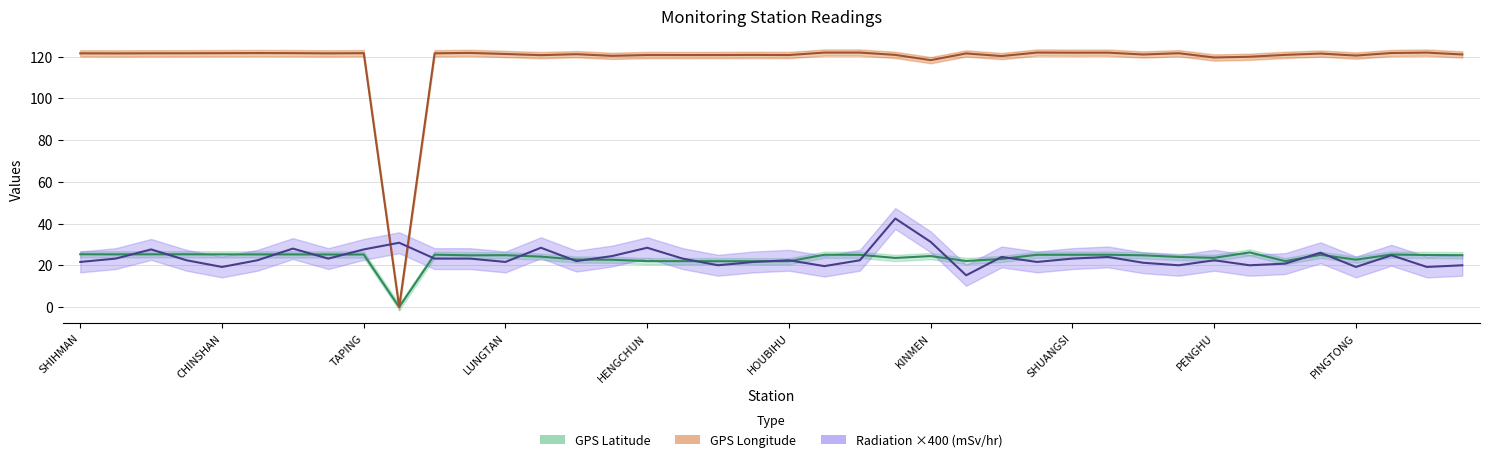

What is the spread (max minus min) of values at GONGLIAO?

99.5